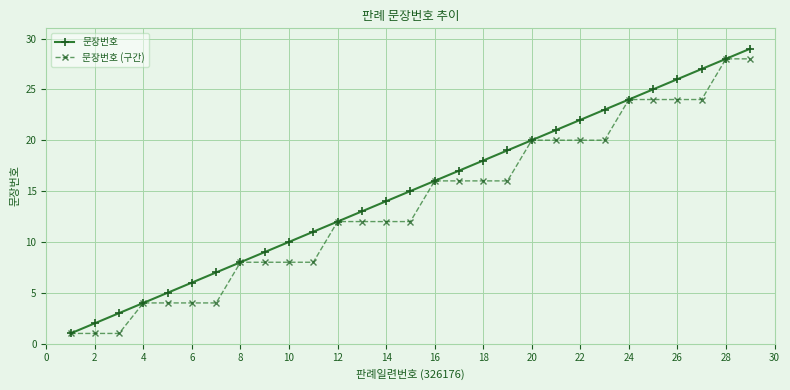

True or false: 문장번호 has more than 1 interior local peaks.

False